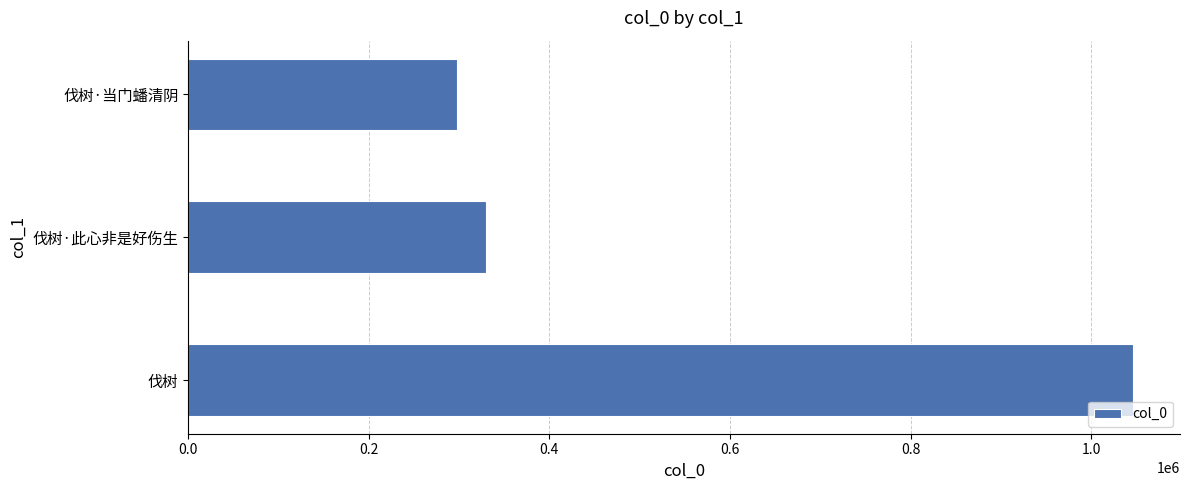

What is the approximate value at 伐树, to the nearest 100?

1046100